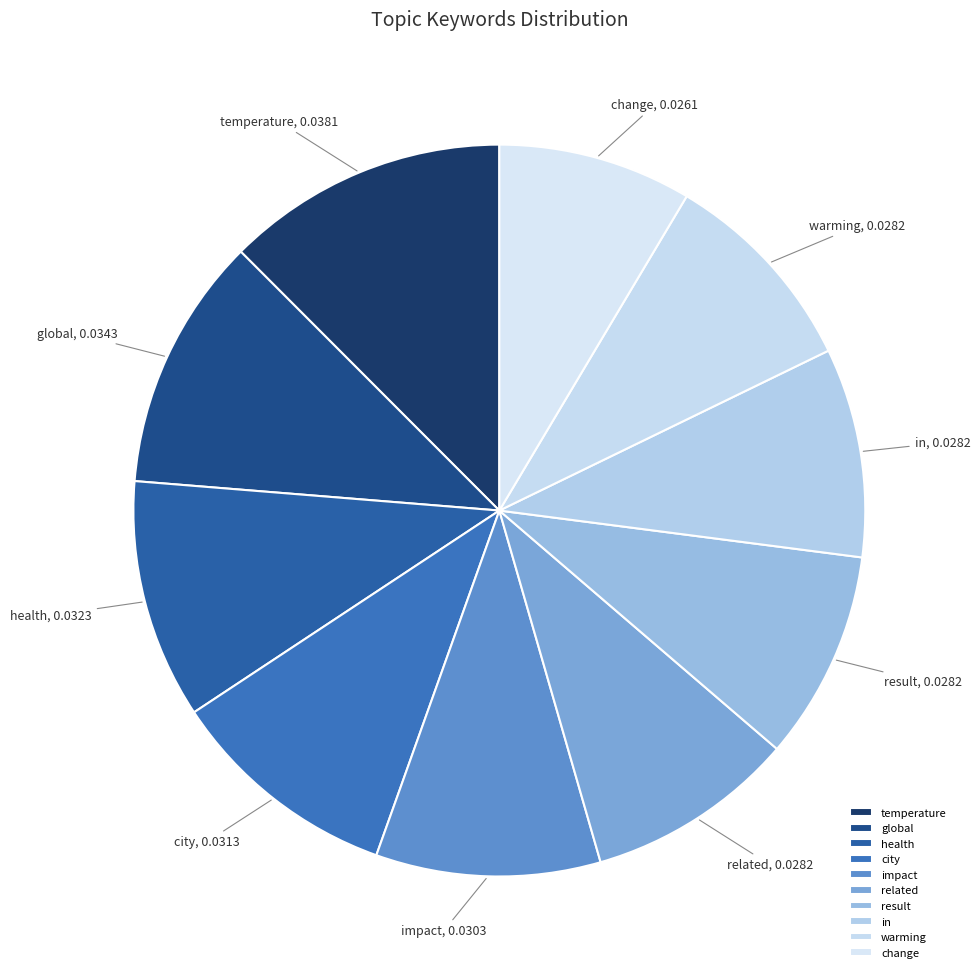

Is it true that city is 10% of the pie?

True